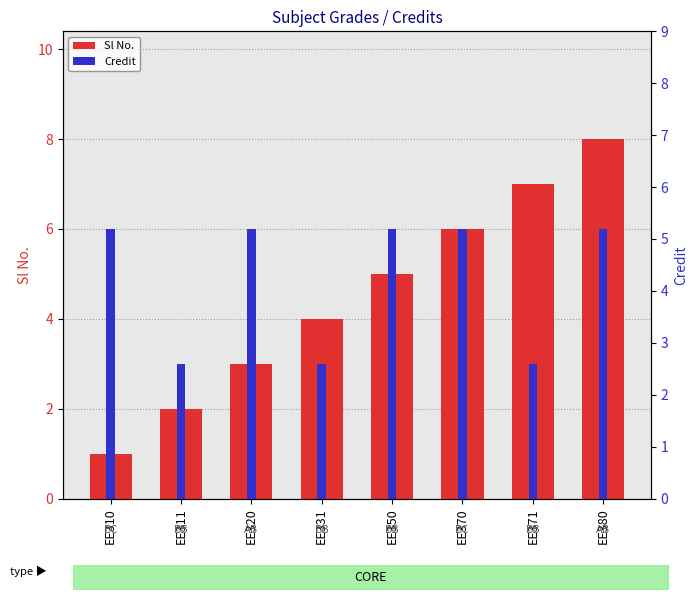

What is the difference between the maximum and second lowest values in the Sl No. series?

6